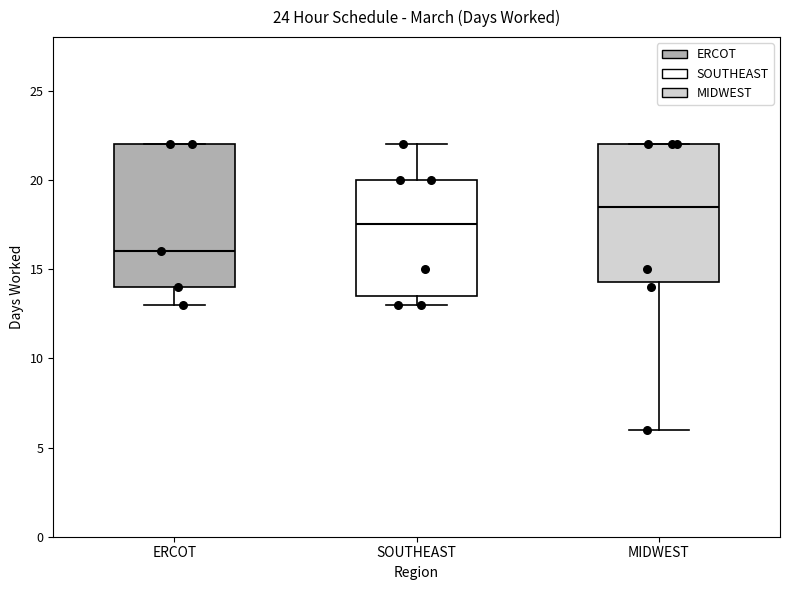

Reading left to right, read every box against the y-axis: the position of its median line, the range the box covers, and the ends of its whiskers. The values are not printed on the chart, so give them approximately, as read against the axis.

ERCOT: median 16.0, box 14.0 to 22.0, whiskers 13.0 to 22.0
SOUTHEAST: median 17.5, box 13.5 to 20.0, whiskers 13.0 to 22.0
MIDWEST: median 18.5, box 14.5 to 22.0, whiskers 6.0 to 22.0